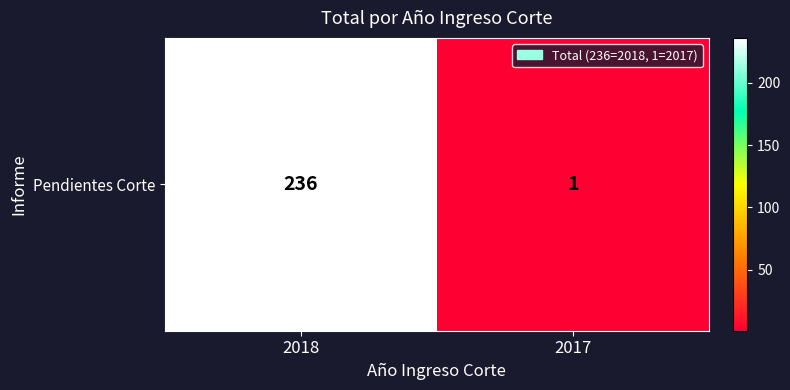

What is the maximum value shown in the chart?

236